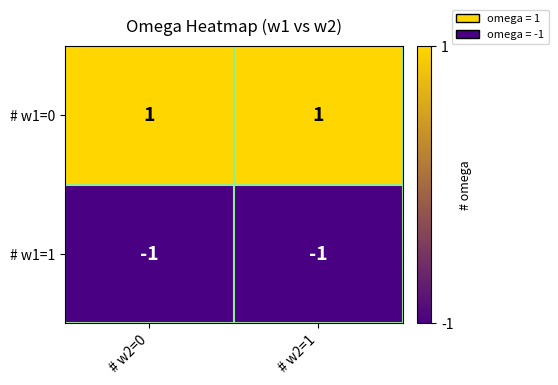

Reading left to right, transcribe all the data shown in this chart.

# w1=0: 1	1
# w1=1: -1	-1